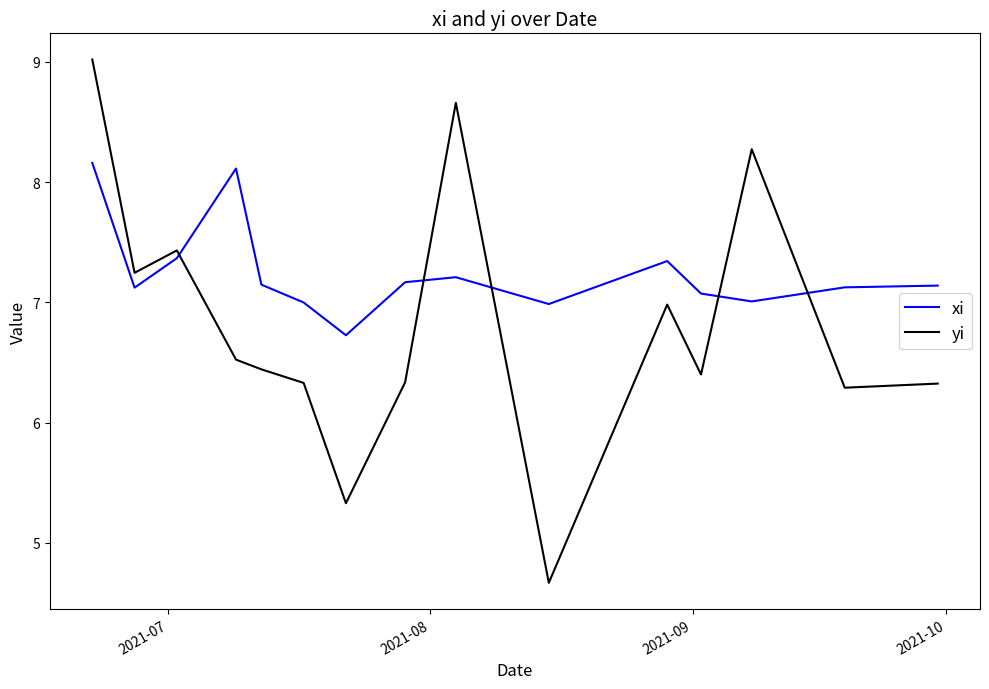

Which series has the largest total across all categories?

xi